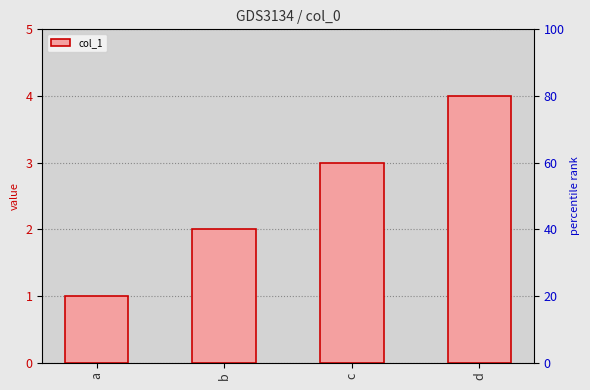

Approximately how many times larger is the value at a compared to c?

0.3